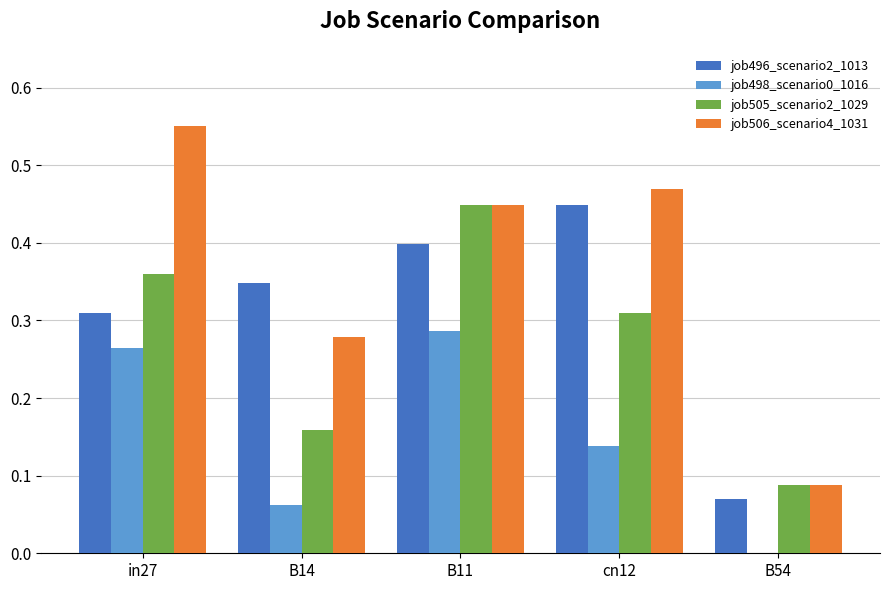

Which category has the highest value in the job506_scenario4_1031 series?

in27